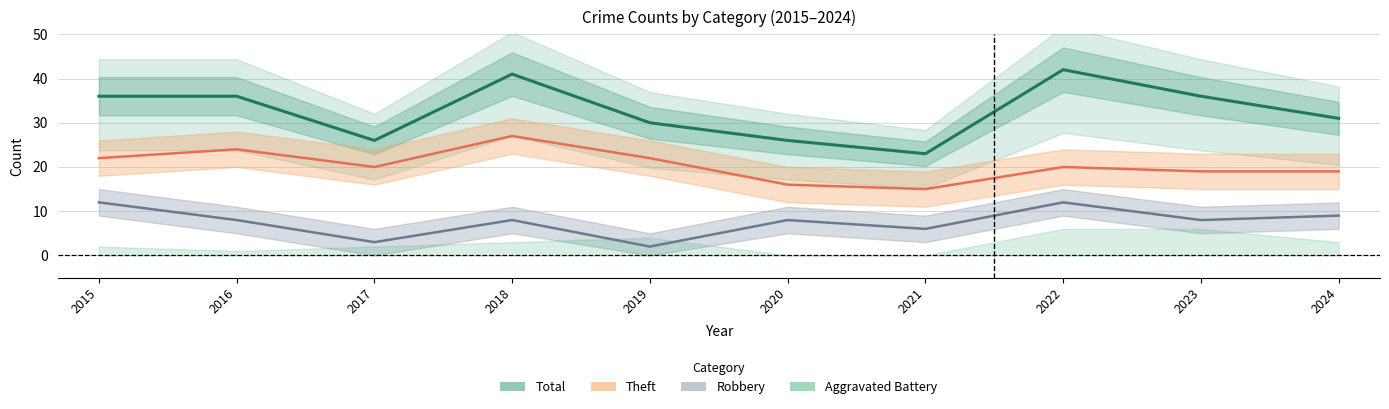

What is the sum of the Robbery values at 2021 and 2017?

9